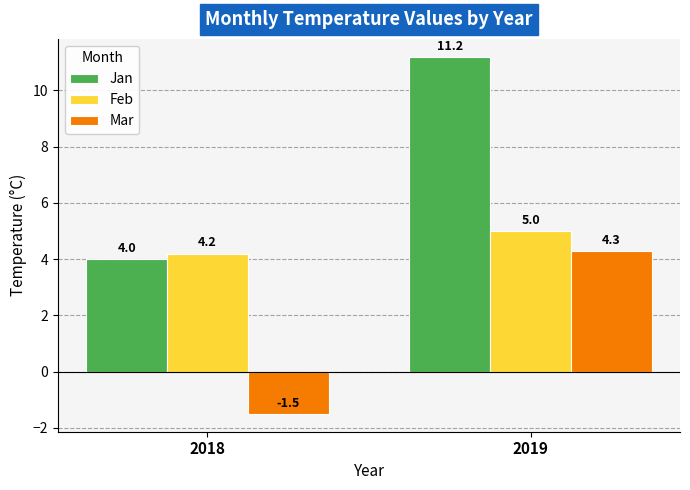

Which series has the widest spread of values?

Jan